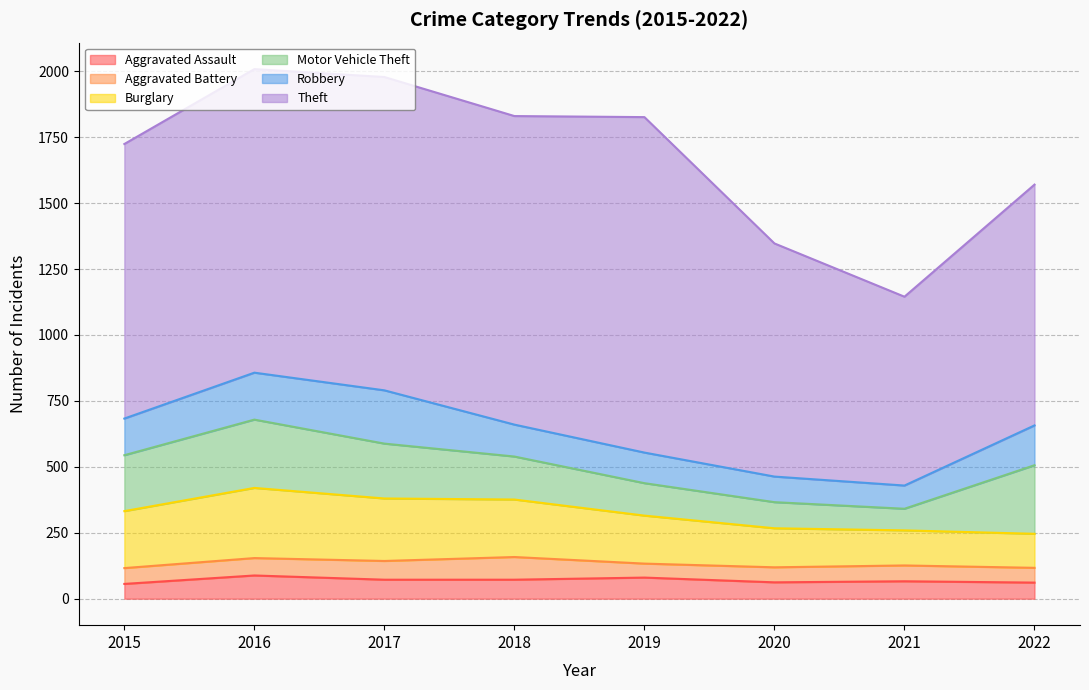

What is the sum of all Aggravated Assault values?

557